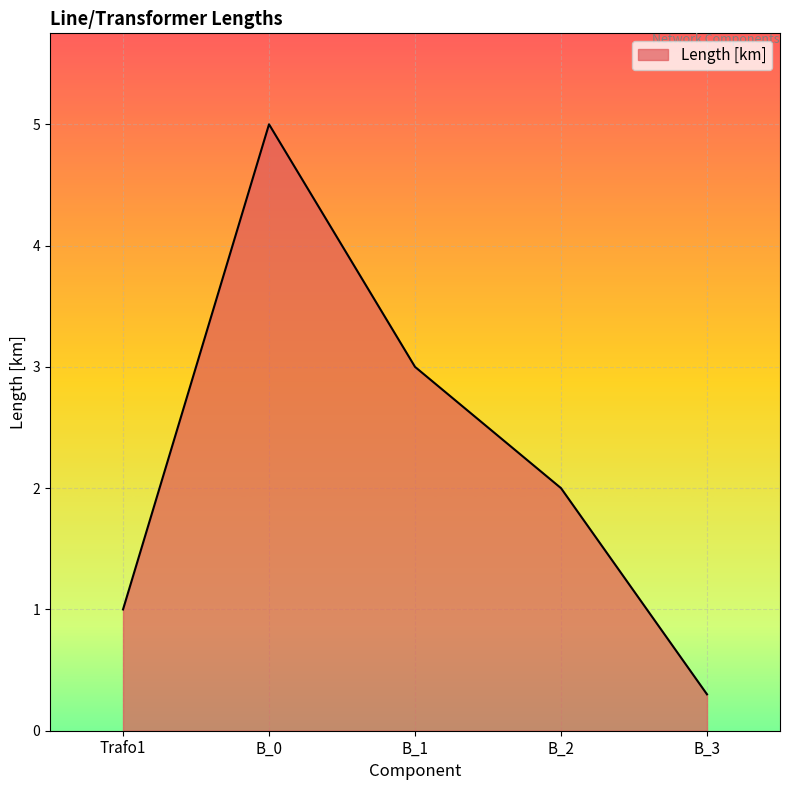

Does the chart have visible grid lines?

Yes